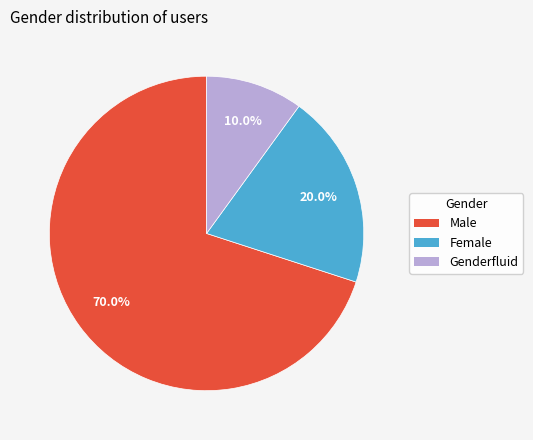

Does any single category account for the majority?

Yes